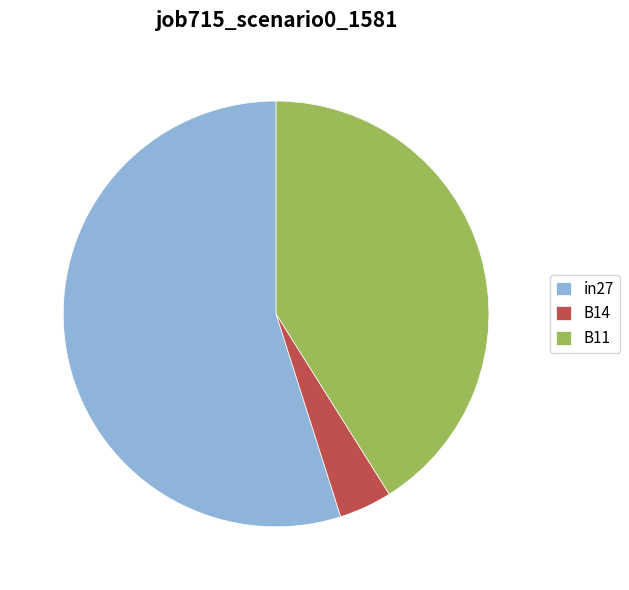

True or false: in27 accounts for 55% of the total.

True